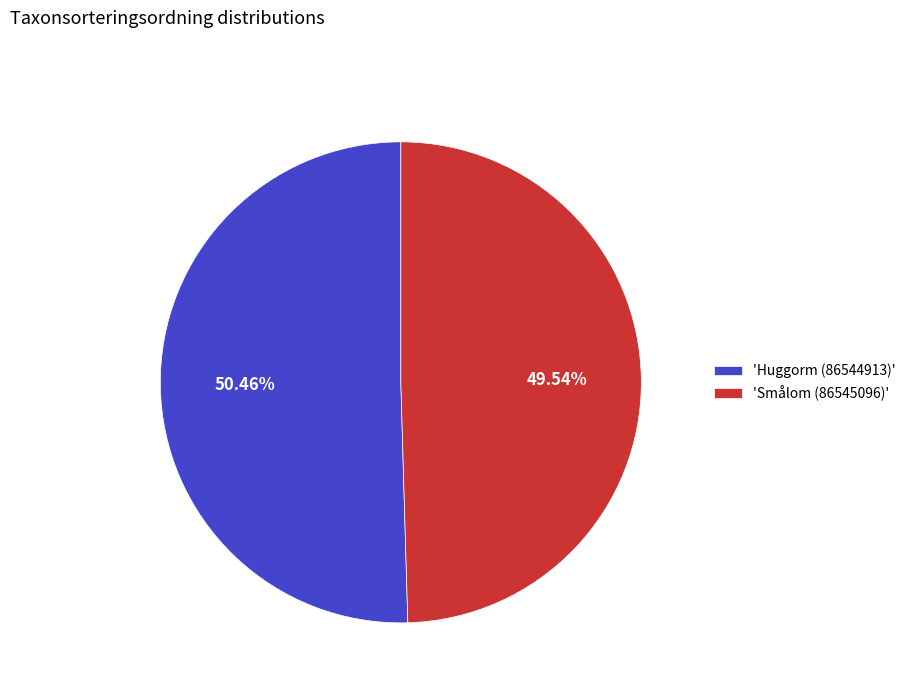

Which slice is the smallest?

'Smålom (86545096)'